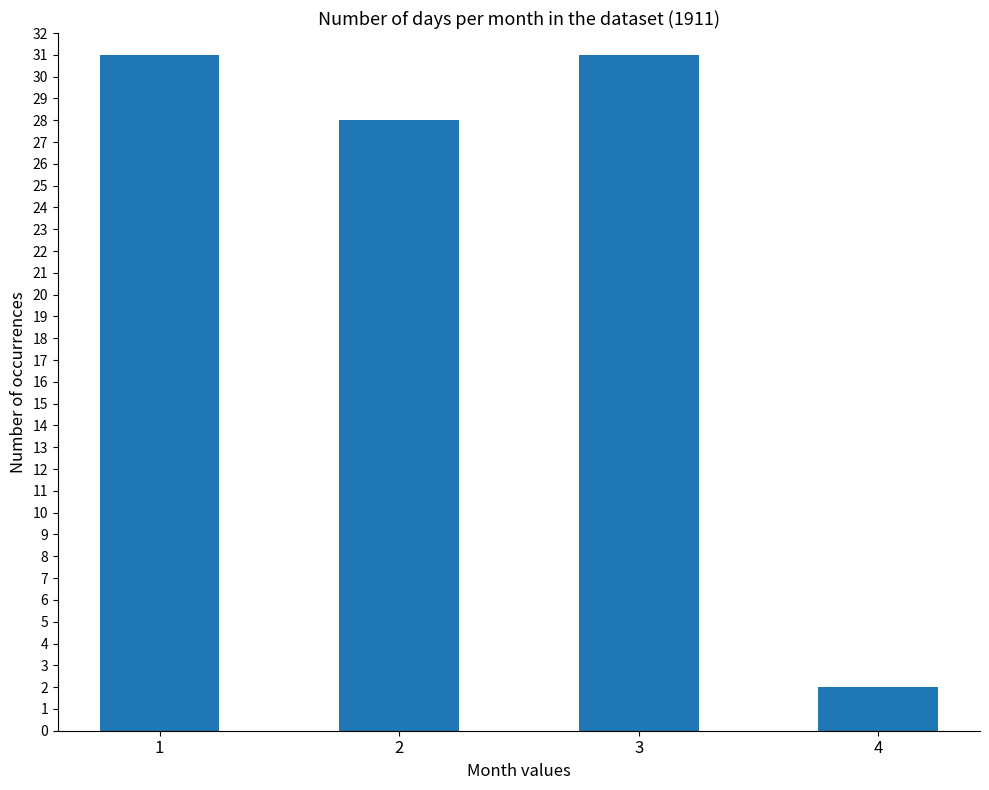

What is the change in value from 1 to 2?

-3